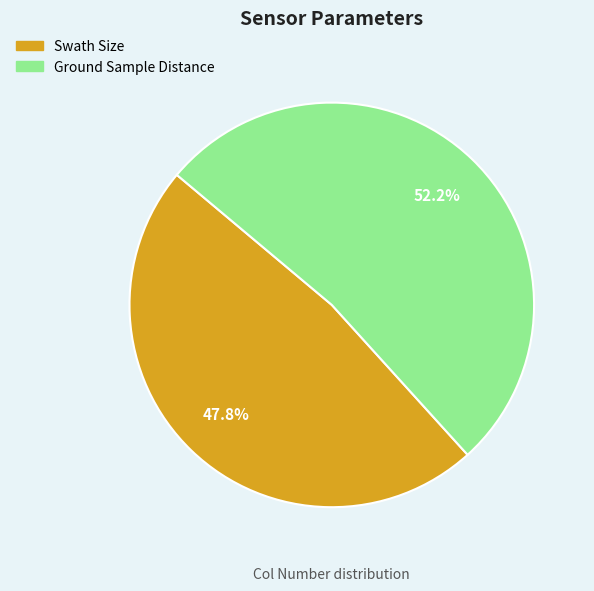

Which slice represents more than half of the pie?

Ground Sample Distance